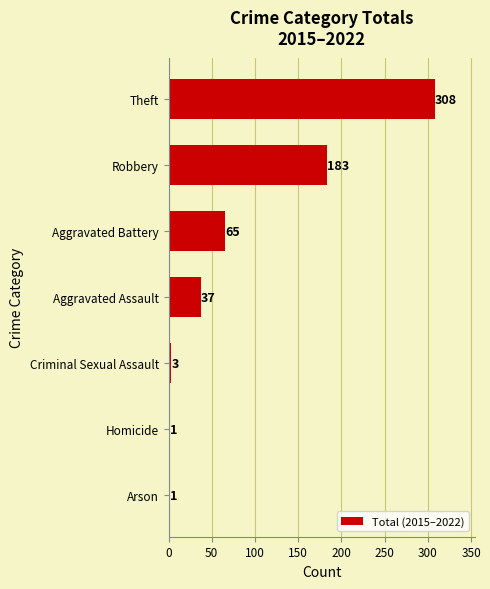

What is the sum of the values at Homicide and Criminal Sexual Assault?

4